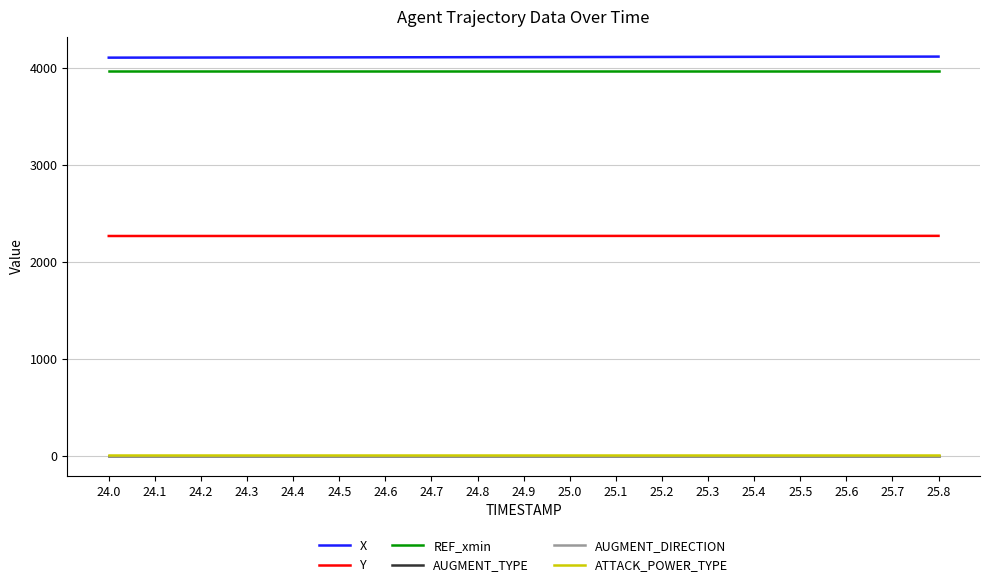

Which series has the widest spread of values?

X